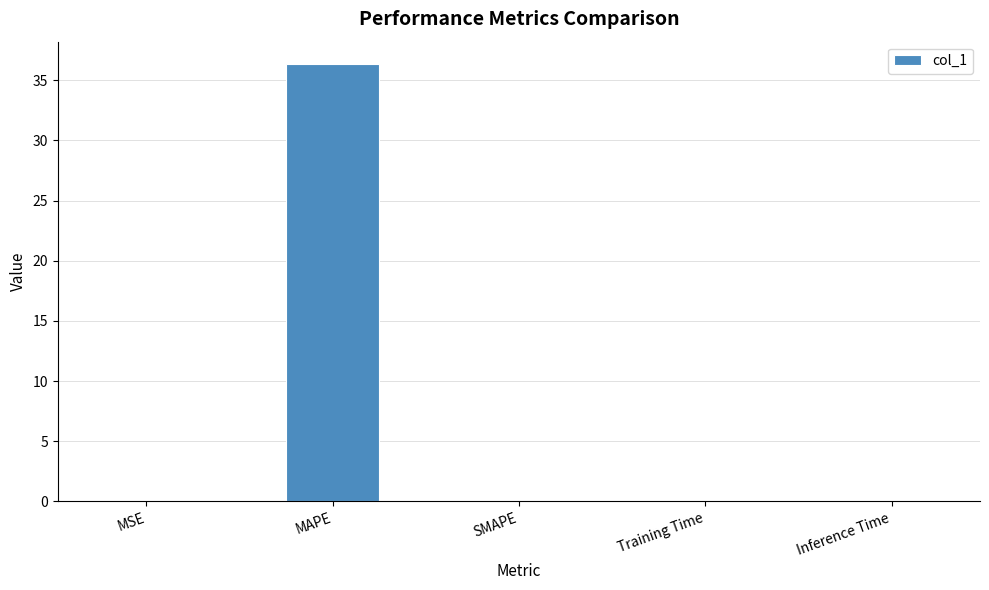

How many data points does each series have?

5